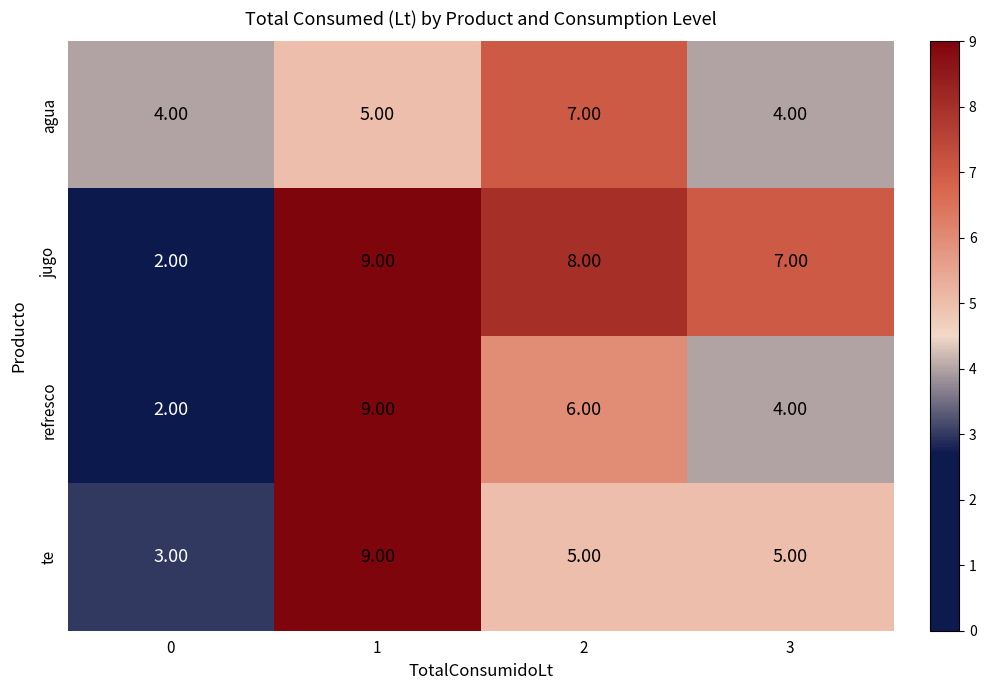

What is the sum of all jugo values?

26